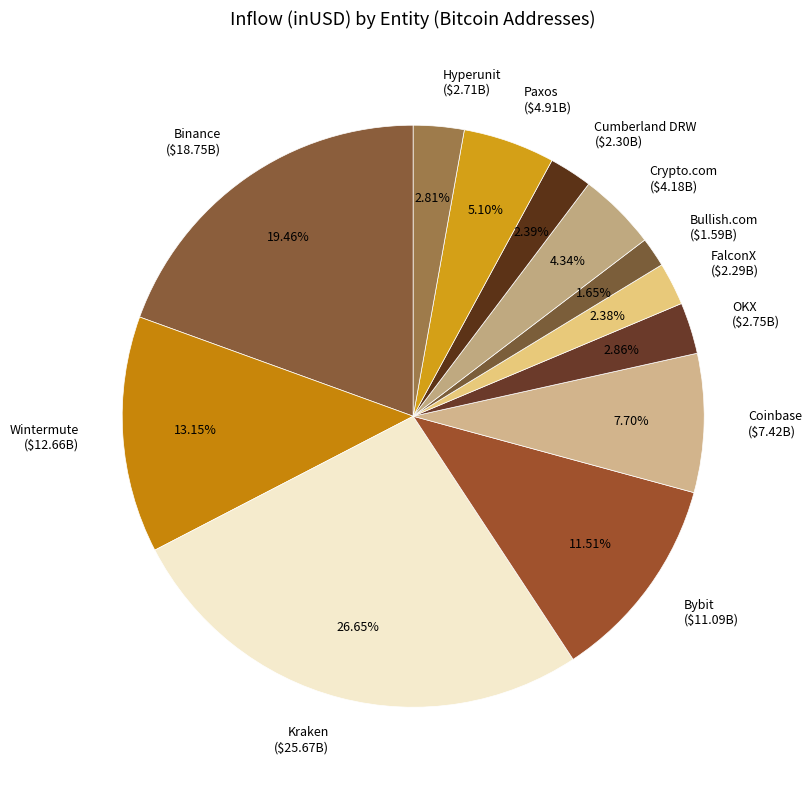

Is there a majority slice in this chart?

No